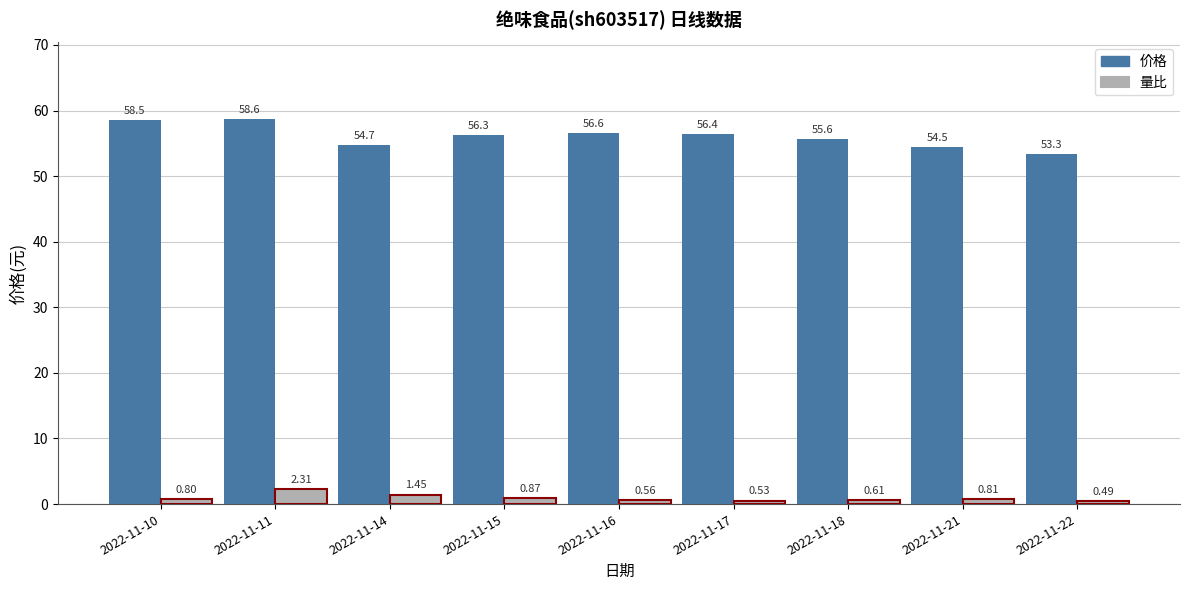

List the series in order of their overall mean, highest first.

价格, 量比